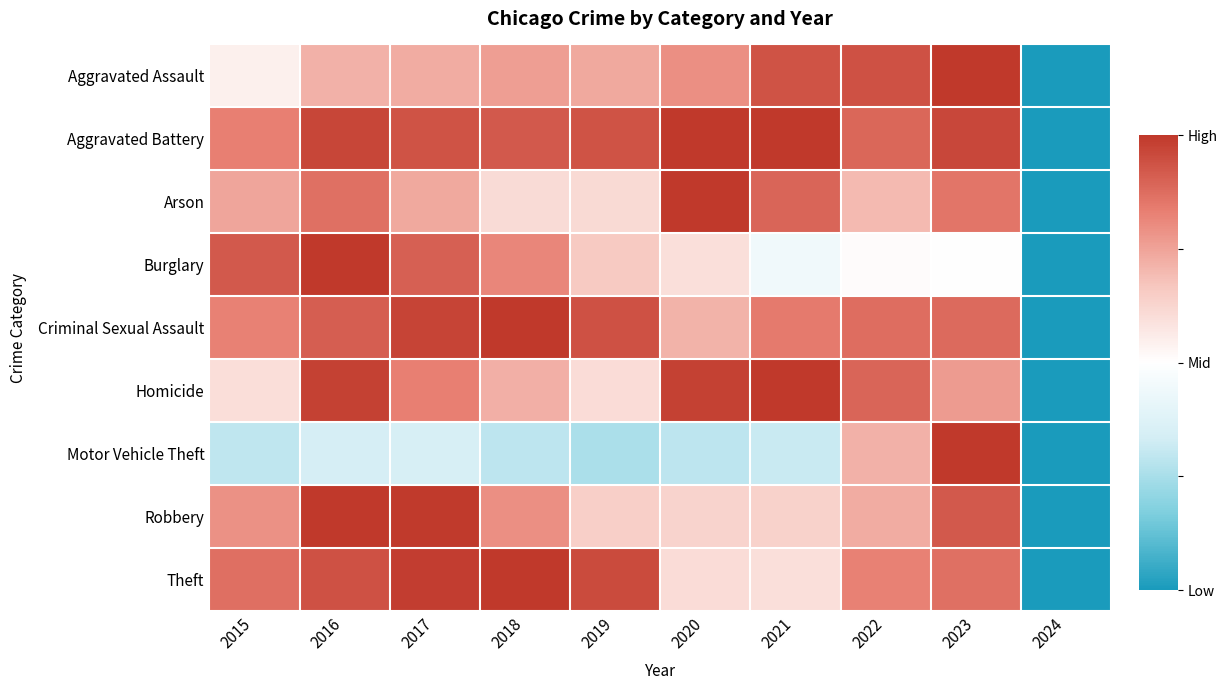

Reading right to left, what are all the values shown in this chart?

Aggravated Assault: 2024=0.0	2023=1.0	2022=0.9	2021=0.9	2020=0.8	2019=0.7	2018=0.8	2017=0.7	2016=0.7	2015=0.5
Aggravated Battery: 2024=0.0	2023=1.0	2022=0.9	2021=1.0	2020=1.0	2019=0.9	2018=0.9	2017=0.9	2016=1.0	2015=0.8
Arson: 2024=0.0	2023=0.9	2022=0.7	2021=0.9	2020=1.0	2019=0.6	2018=0.6	2017=0.7	2016=0.9	2015=0.7
Burglary: 2024=0.0	2023=0.5	2022=0.5	2021=0.4	2020=0.6	2019=0.7	2018=0.8	2017=0.9	2016=1.0	2015=0.9
Criminal Sexual Assault: 2024=0.0	2023=0.9	2022=0.9	2021=0.8	2020=0.7	2019=0.9	2018=1.0	2017=1.0	2016=0.9	2015=0.8
Homicide: 2024=0.0	2023=0.8	2022=0.9	2021=1.0	2020=1.0	2019=0.6	2018=0.7	2017=0.8	2016=1.0	2015=0.6
Motor Vehicle Theft: 2024=0.0	2023=1.0	2022=0.7	2021=0.3	2020=0.3	2019=0.3	2018=0.3	2017=0.3	2016=0.3	2015=0.3
Robbery: 2024=0.0	2023=0.9	2022=0.7	2021=0.6	2020=0.6	2019=0.6	2018=0.8	2017=1.0	2016=1.0	2015=0.8
Theft: 2024=0.0	2023=0.9	2022=0.8	2021=0.6	2020=0.6	2019=1.0	2018=1.0	2017=1.0	2016=0.9	2015=0.9